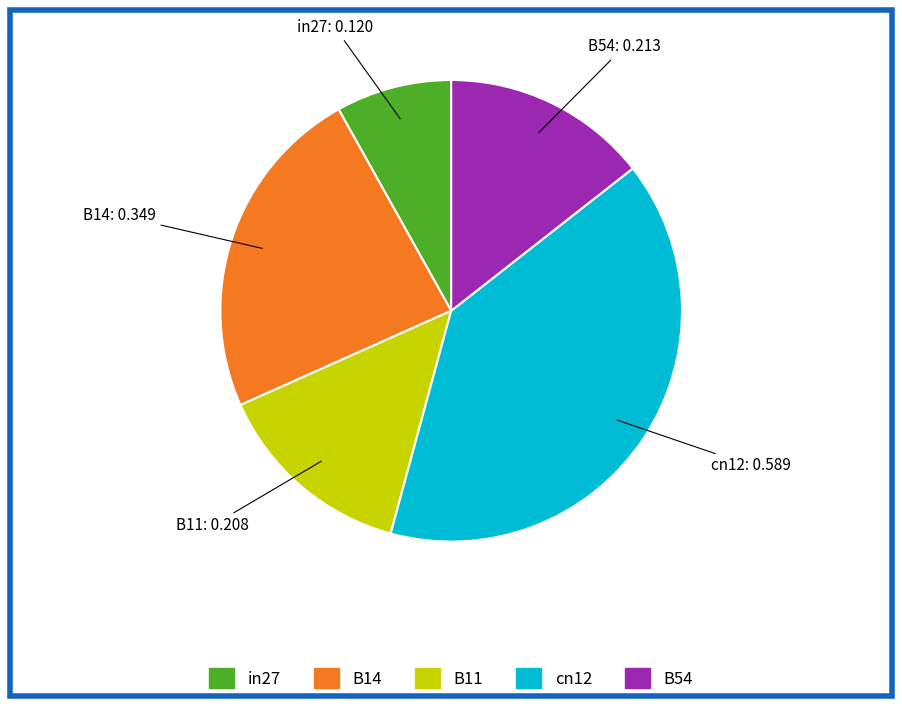

Does B14 represent more than half of the total?

No